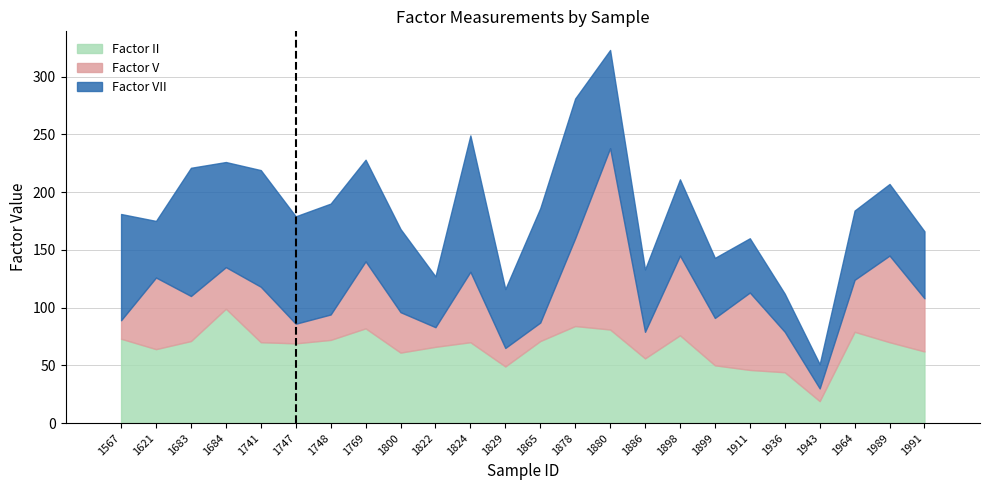

How many data points does each series have?

24